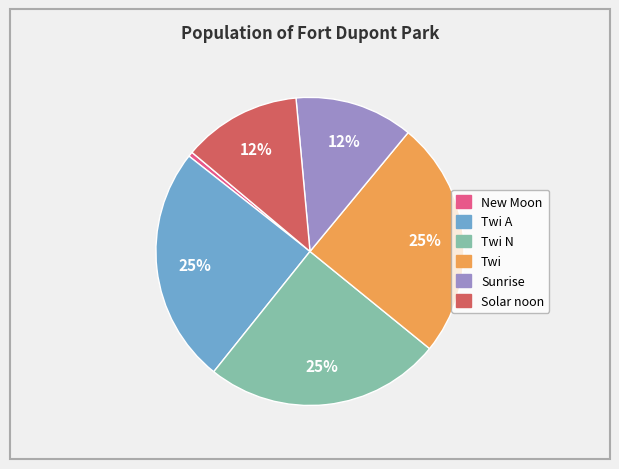

To the nearest percent, what is the average slice percentage?

17%